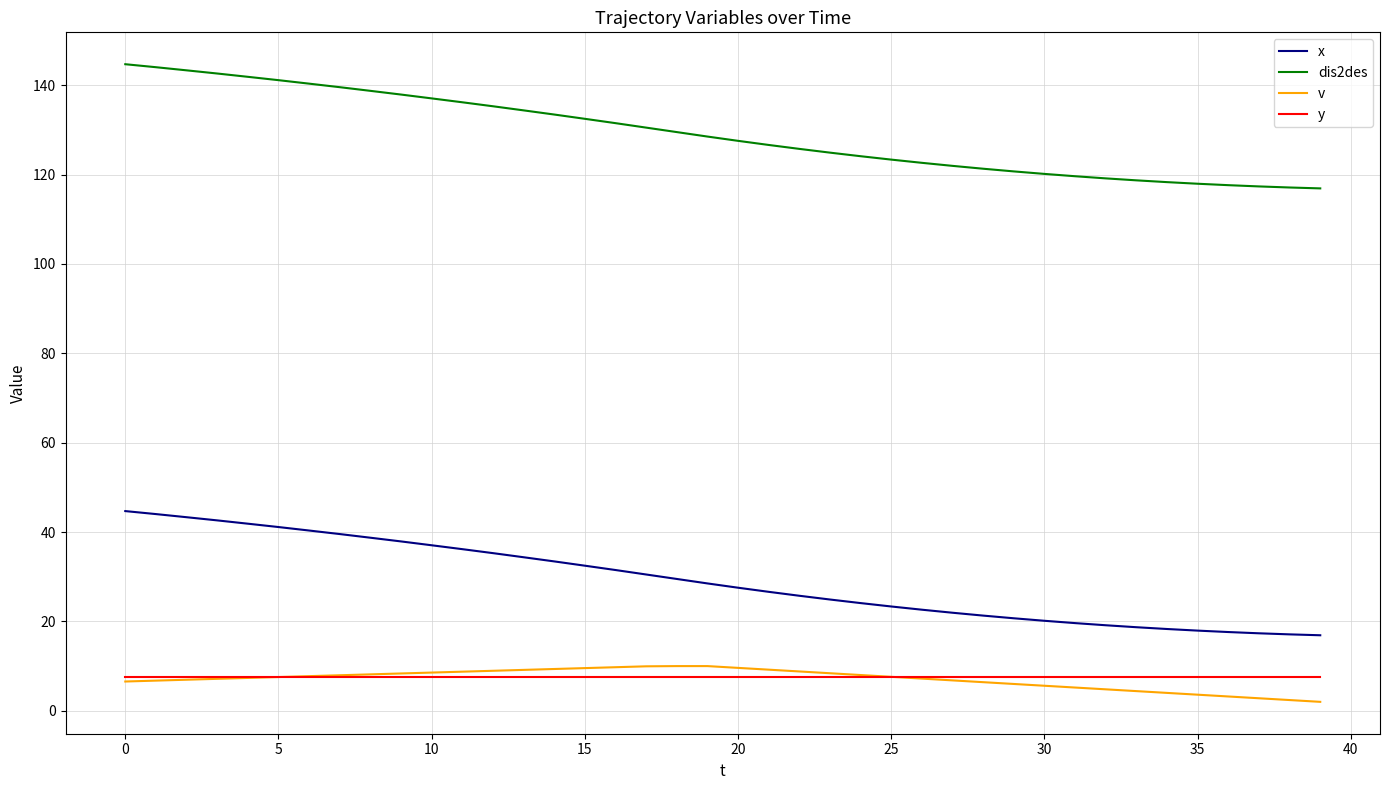

True or false: dis2des and v intersect in this chart.

False